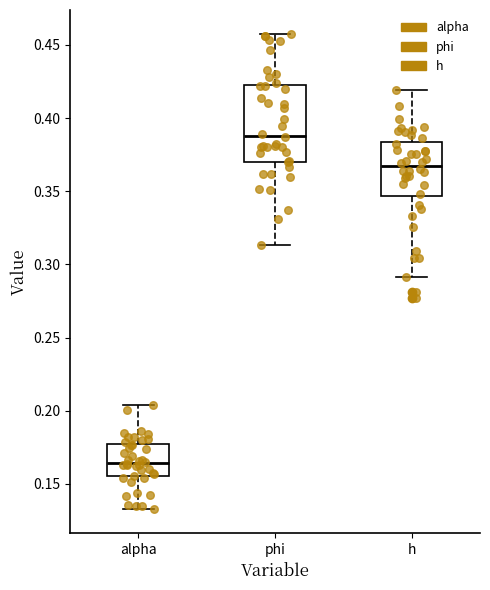

Which box has the lowest median line?

alpha